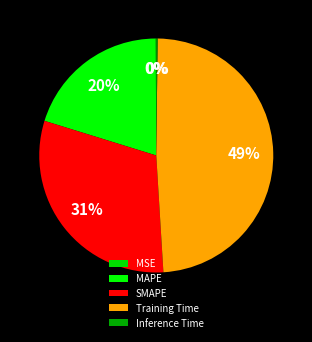

How many segments does this pie chart have?

5